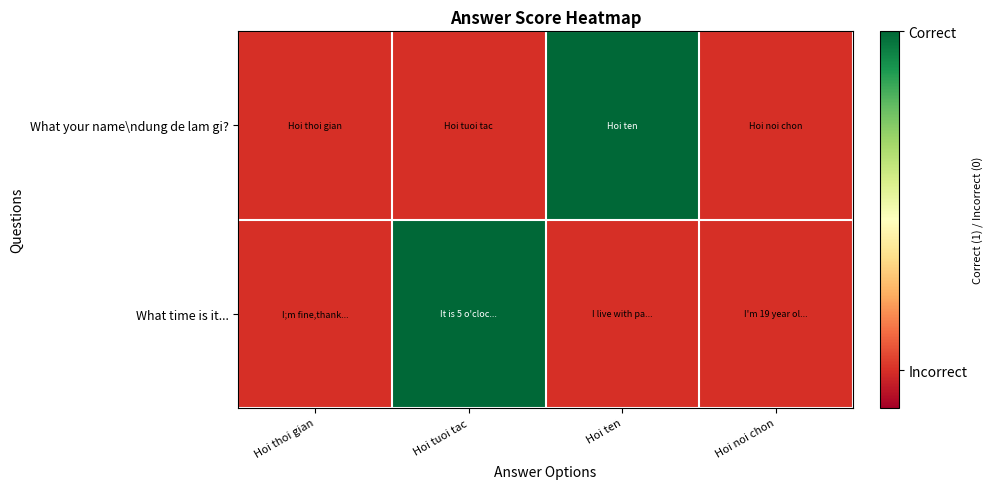

What is the minimum value shown in the chart?

0.1